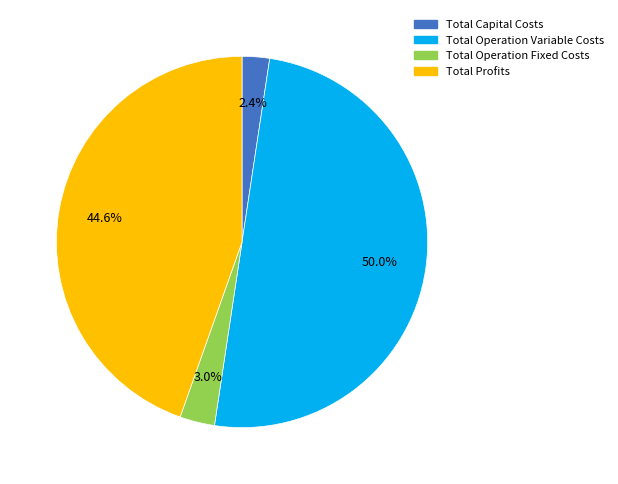

Is it true that Total Operation Variable Costs is 50% of the pie?

True